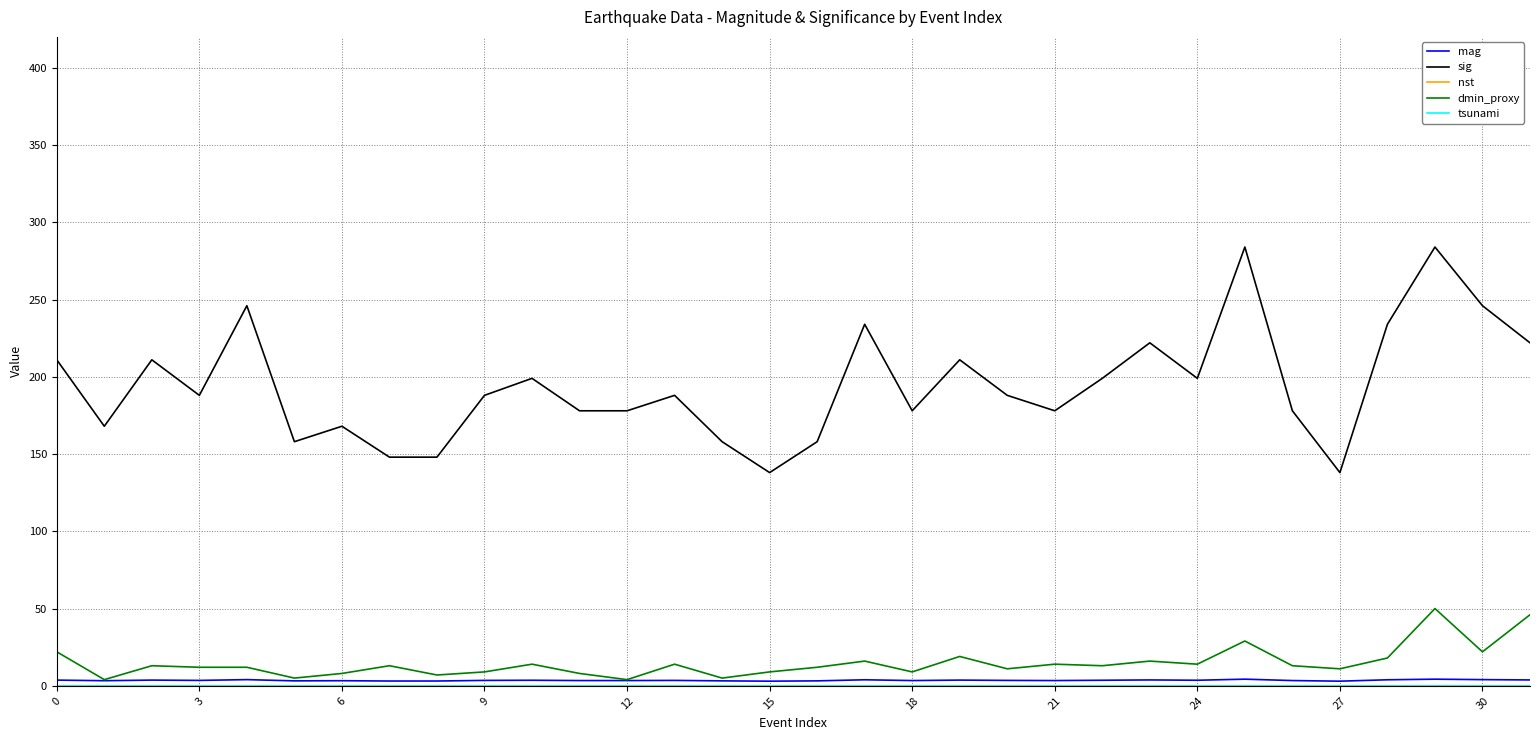

Which category has the highest value across all series?

25